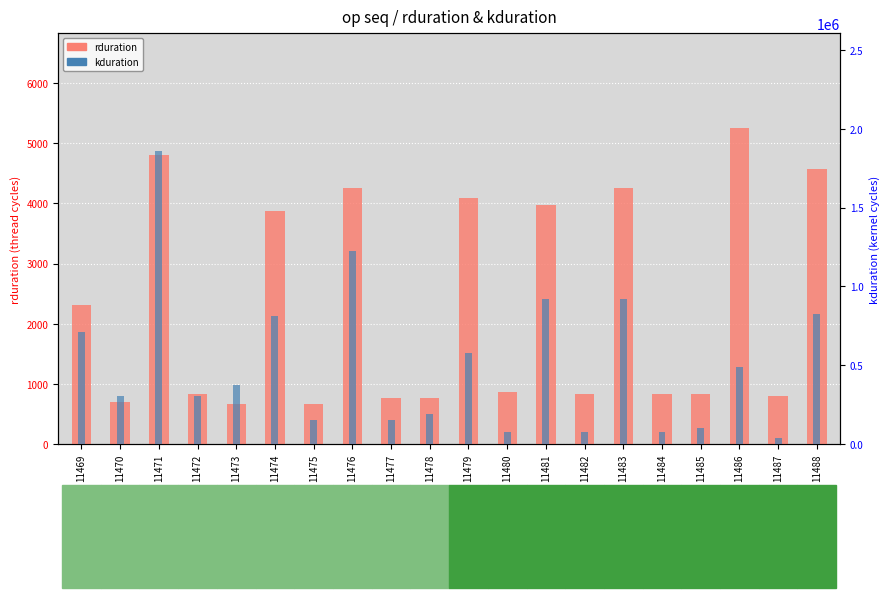

List the series in order of their overall mean, lowest first.

rduration, kduration